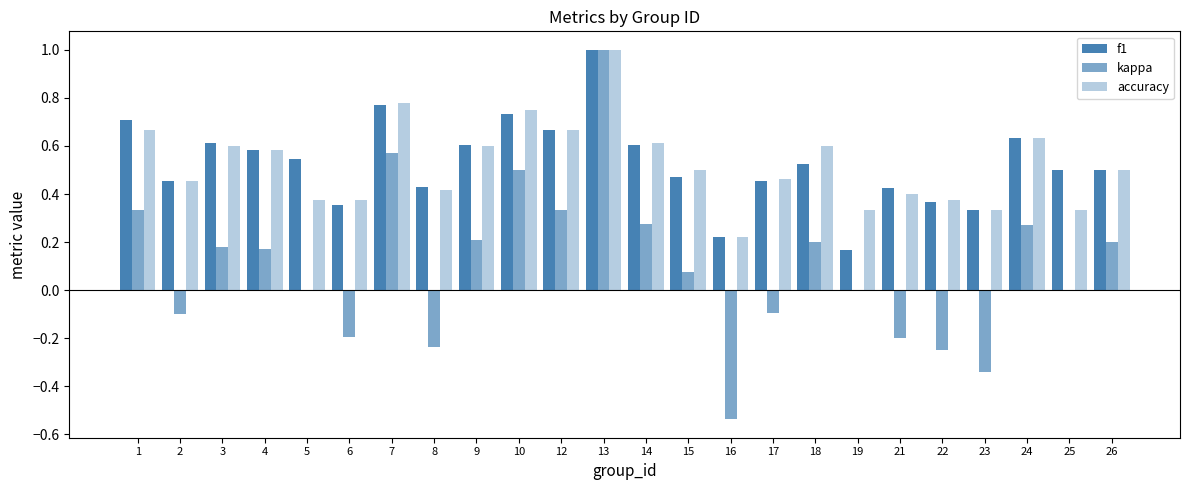

At which label does f1 reach its minimum?

19